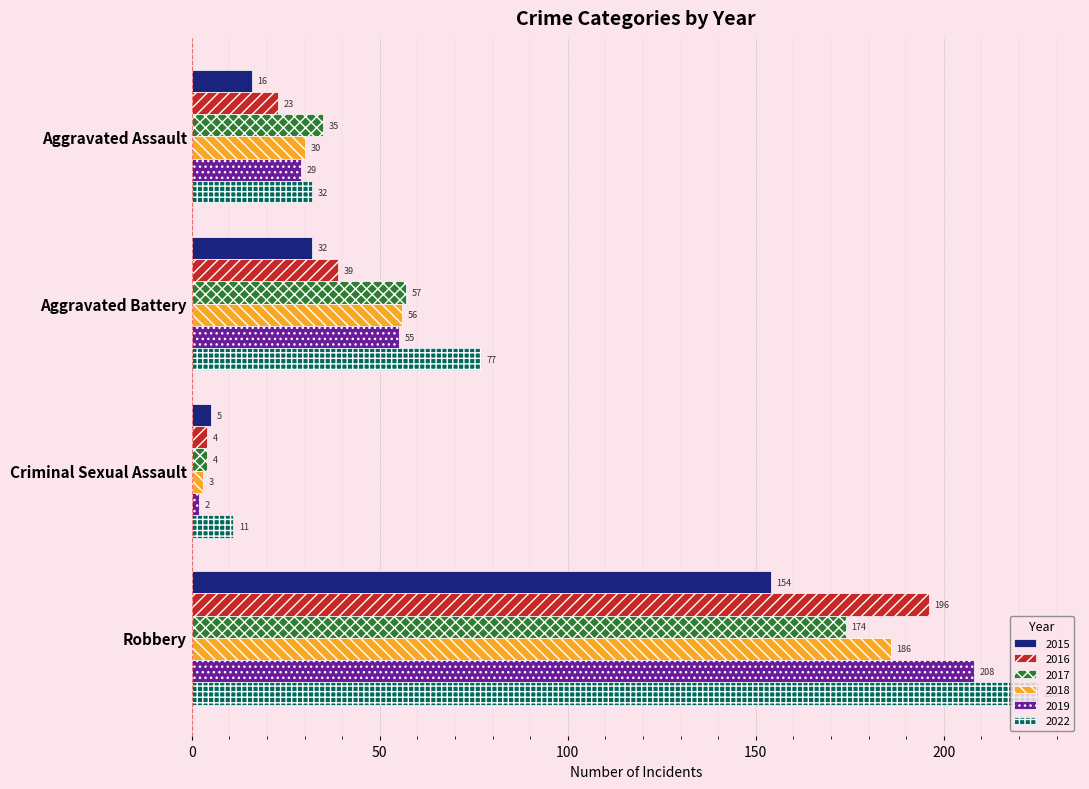

At how many categories does at least one series exceed 10?

4